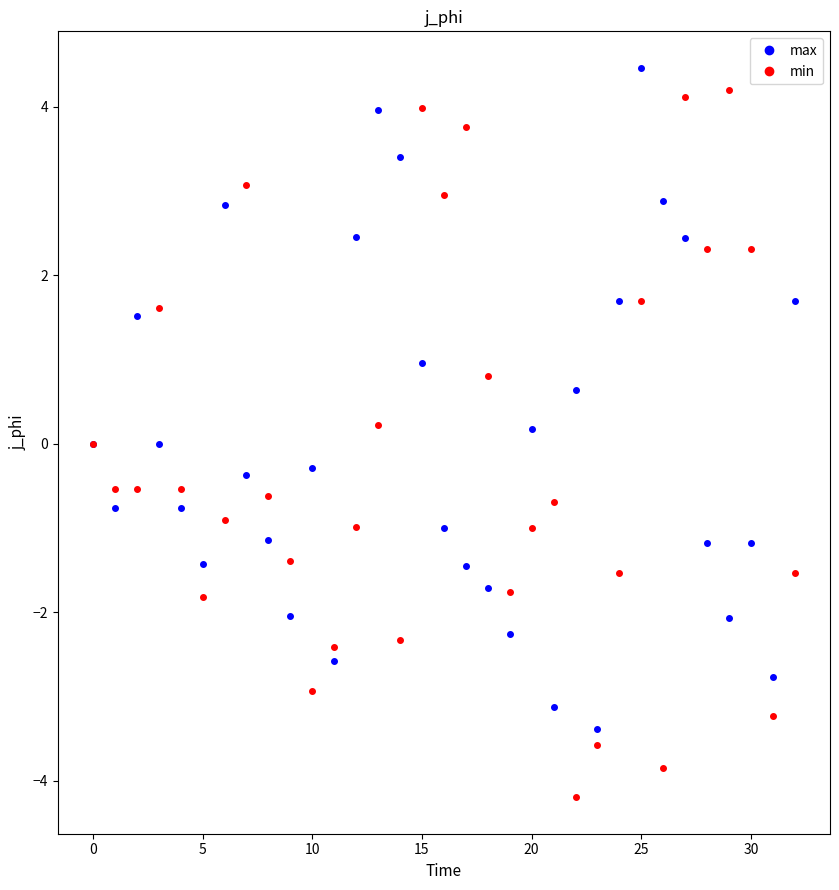

Count the number of categories in the chart.

33